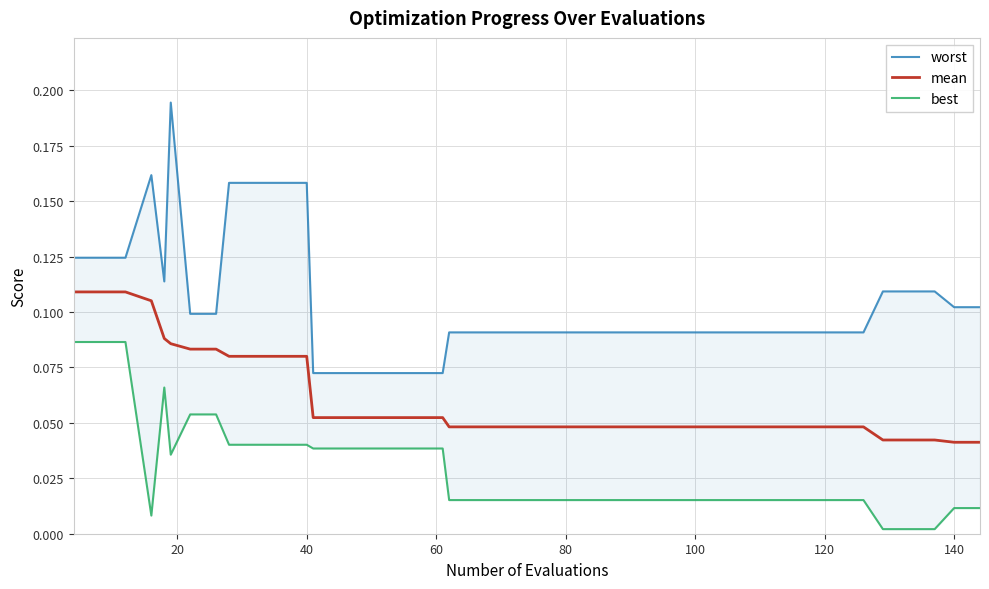

Read the worst value at 20.

0.1